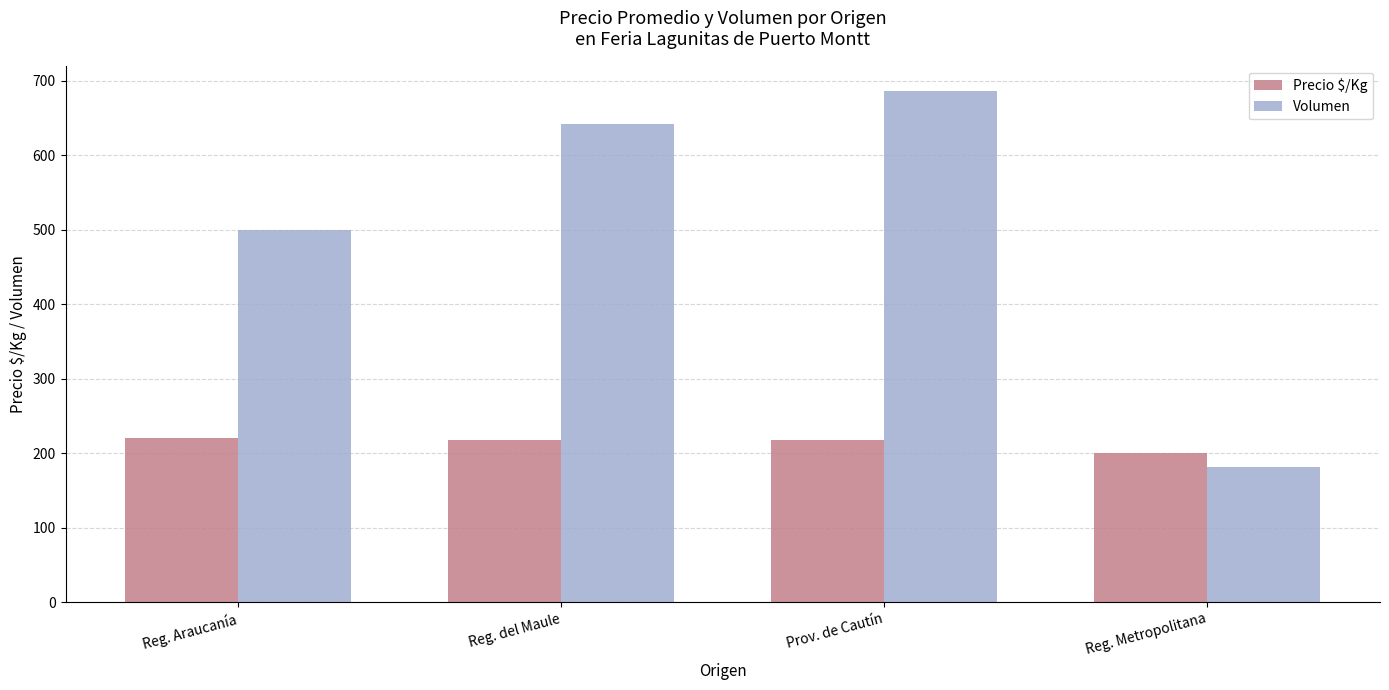

How many bars are there in total?

8